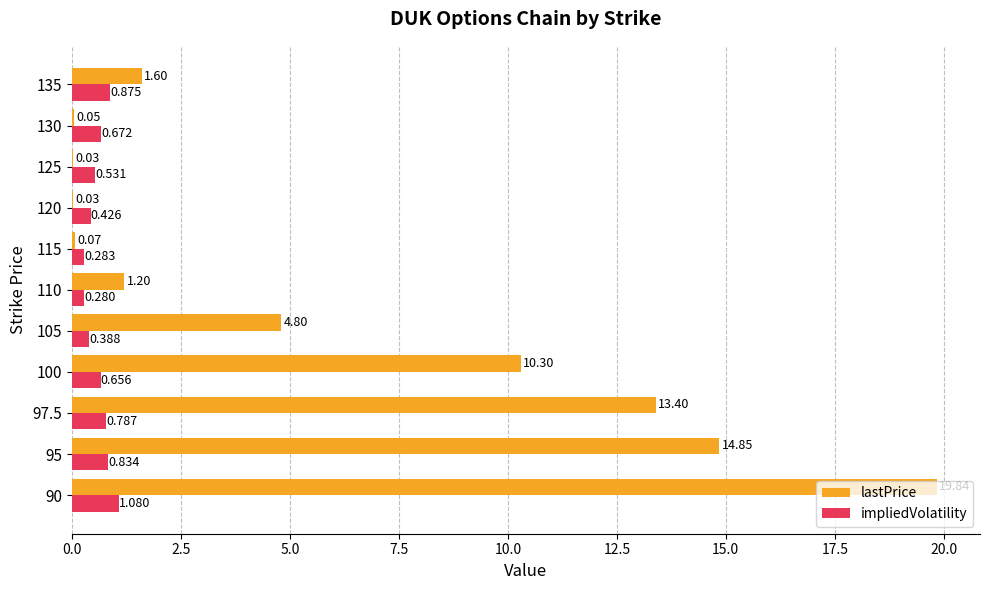

Which series has the largest total across all categories?

lastPrice